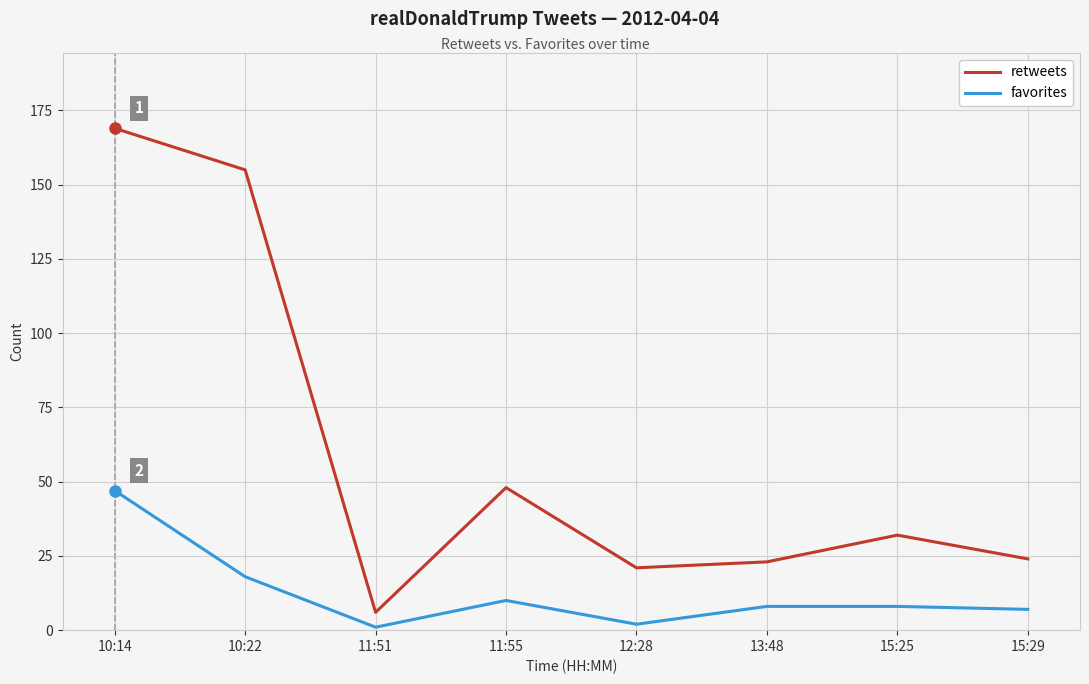

At 11:55, list the series in order from largest to smallest.

retweets, favorites